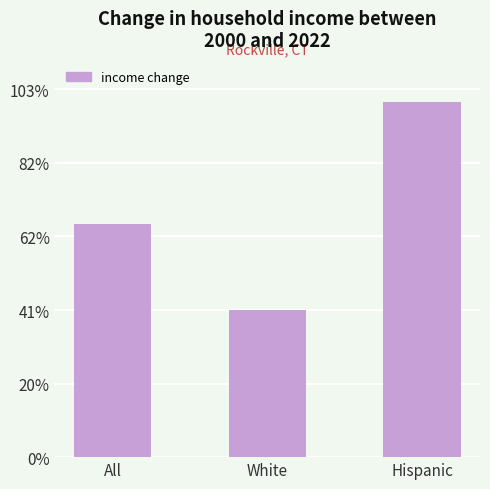

Between All and Hispanic, which is larger?

Hispanic